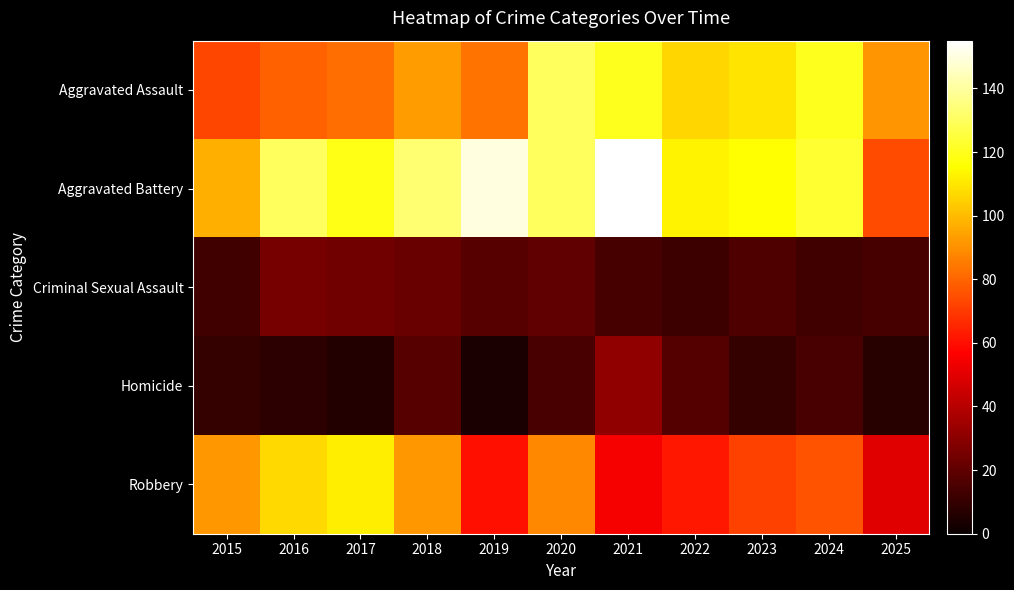

Which has a higher value, 2018 or 2015?

2018